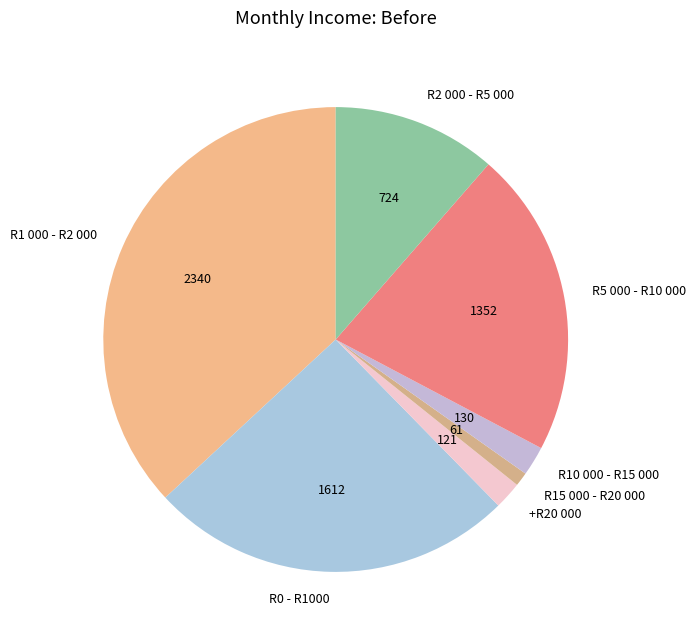

What is the ratio of the value at R2 000 - R5 000 to the value at R5 000 - R10 000?

0.5